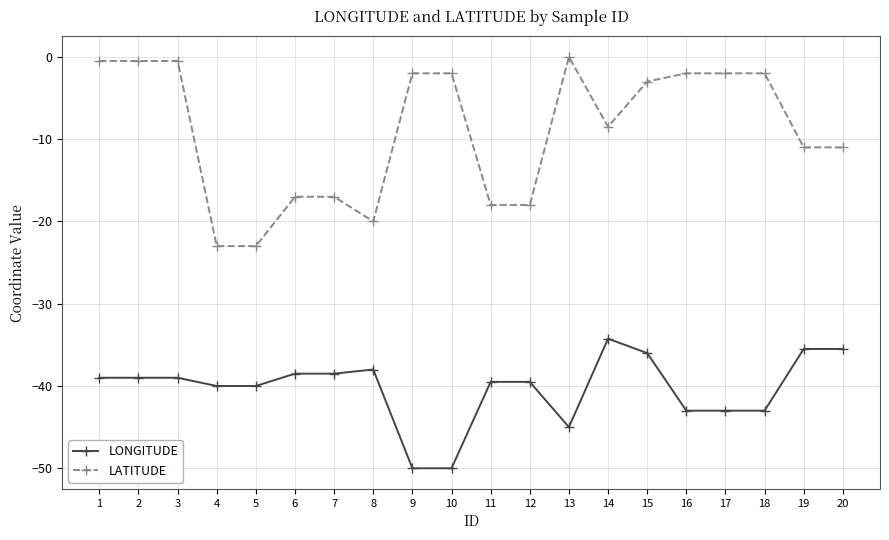

The LONGITUDE series shows -62.8 at 13. True or false?

False